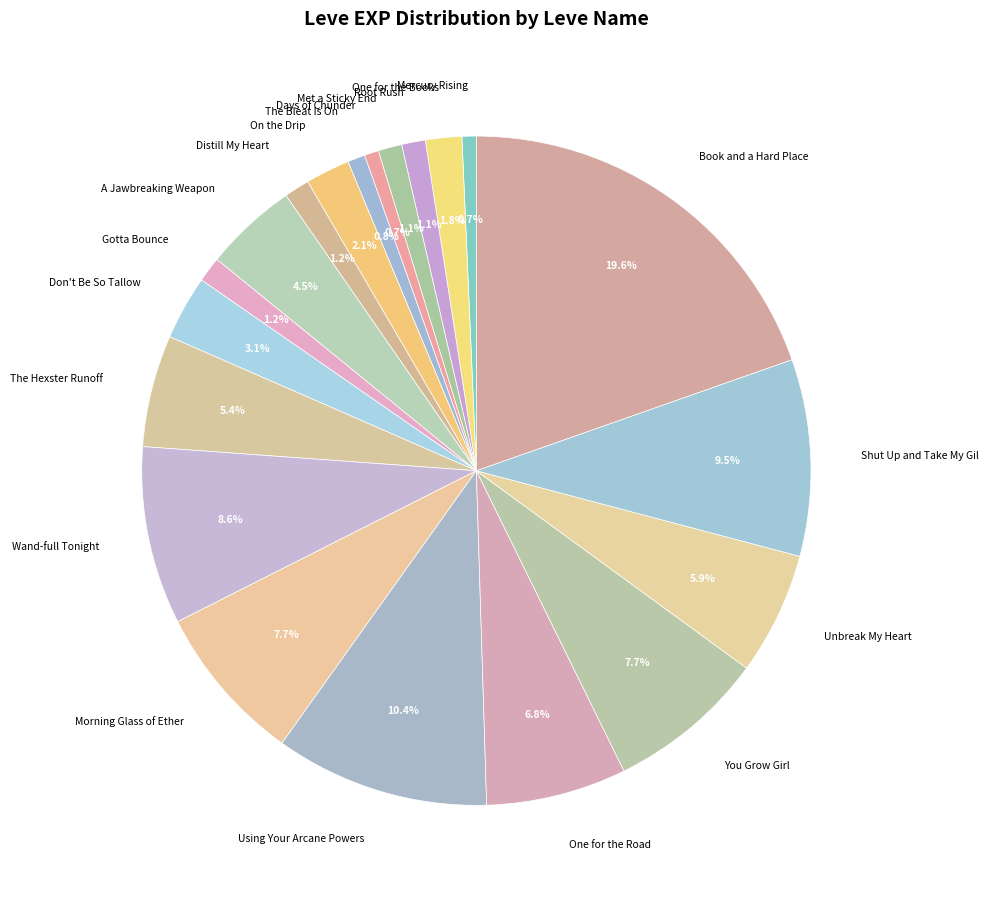

What is the largest slice in the pie chart?

Book and a Hard Place